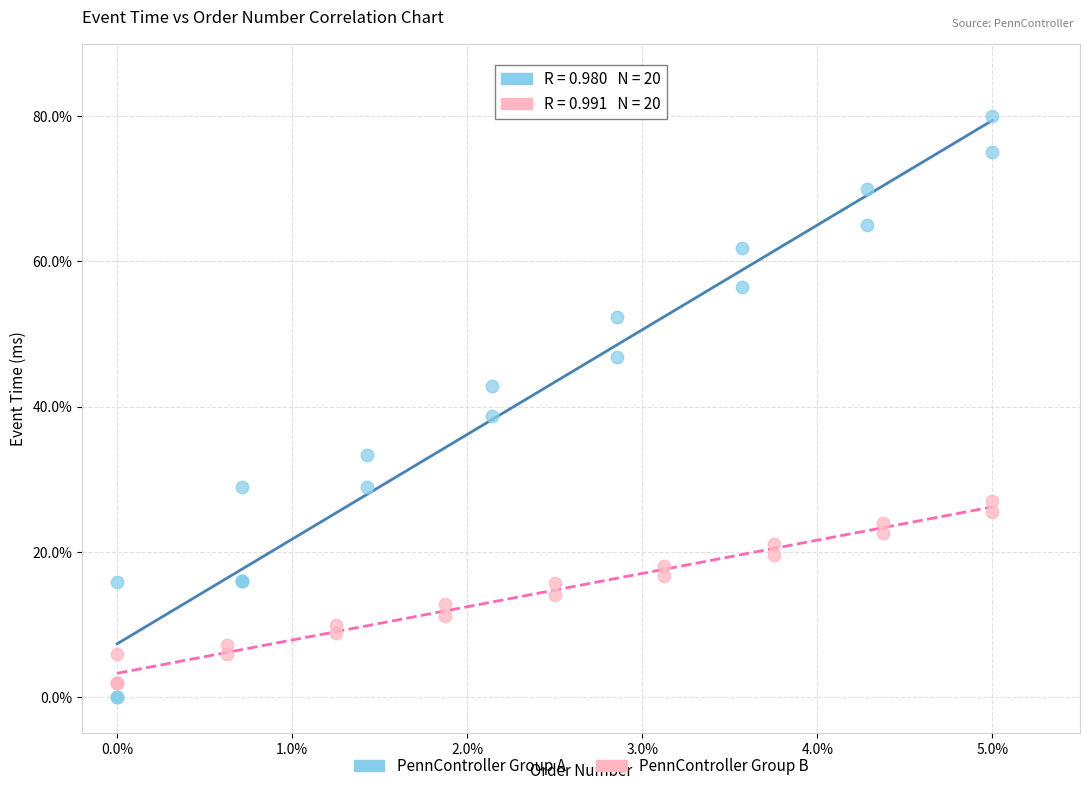

Which series has the widest spread of Y values?

PennController Group A